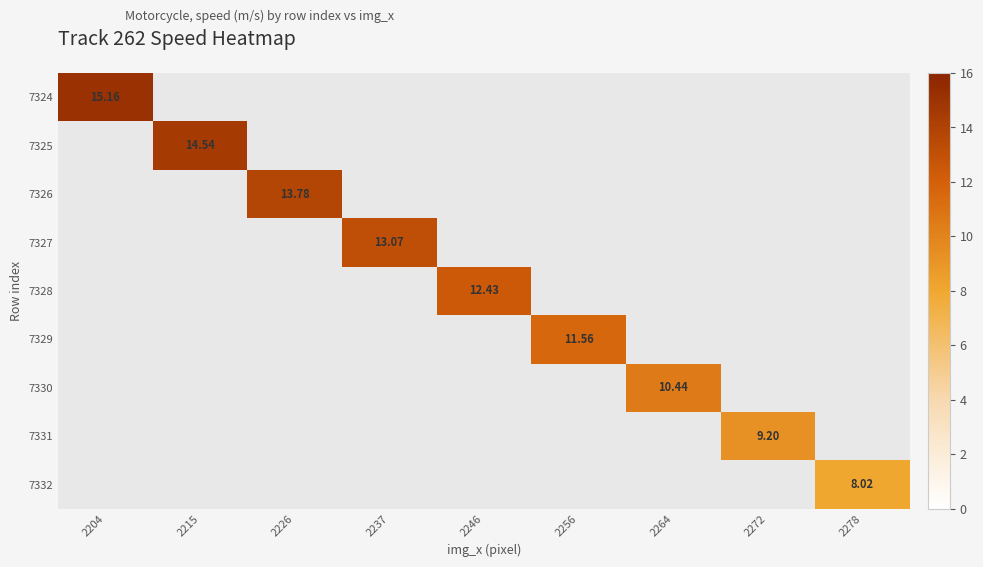

Which series has the largest range (max minus min)?

7324